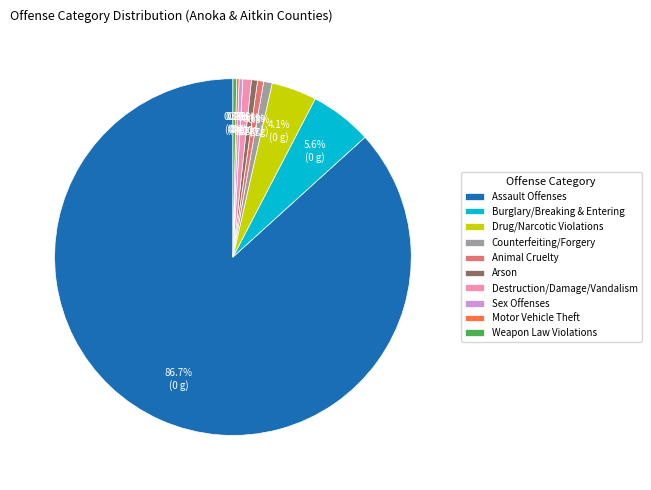

Is the sum of Weapon Law Violations and Counterfeiting/Forgery greater than half?

No